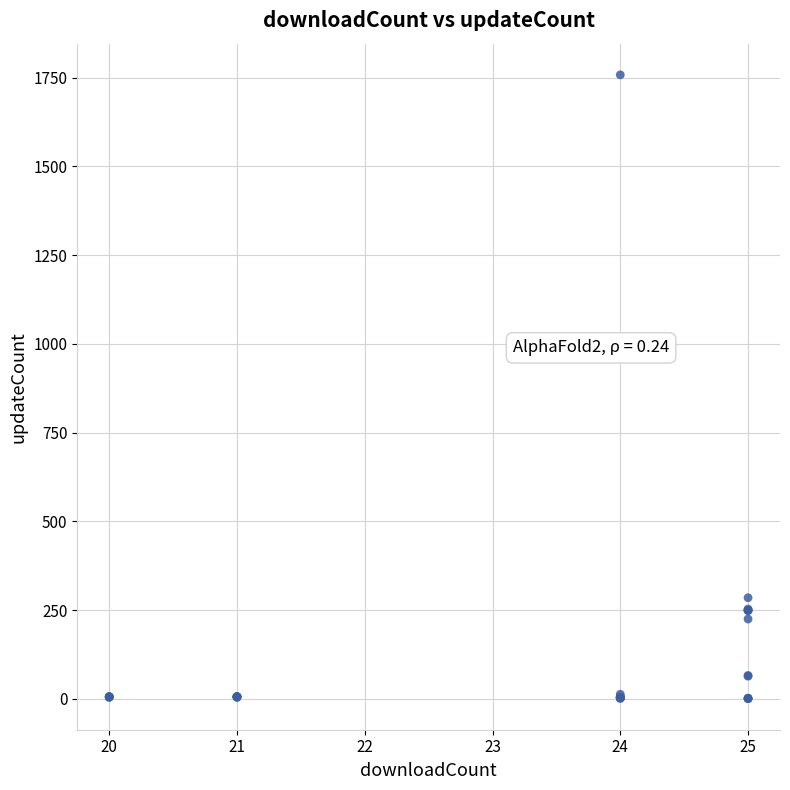

What Y value in the scatter plot is closest to 879?

285